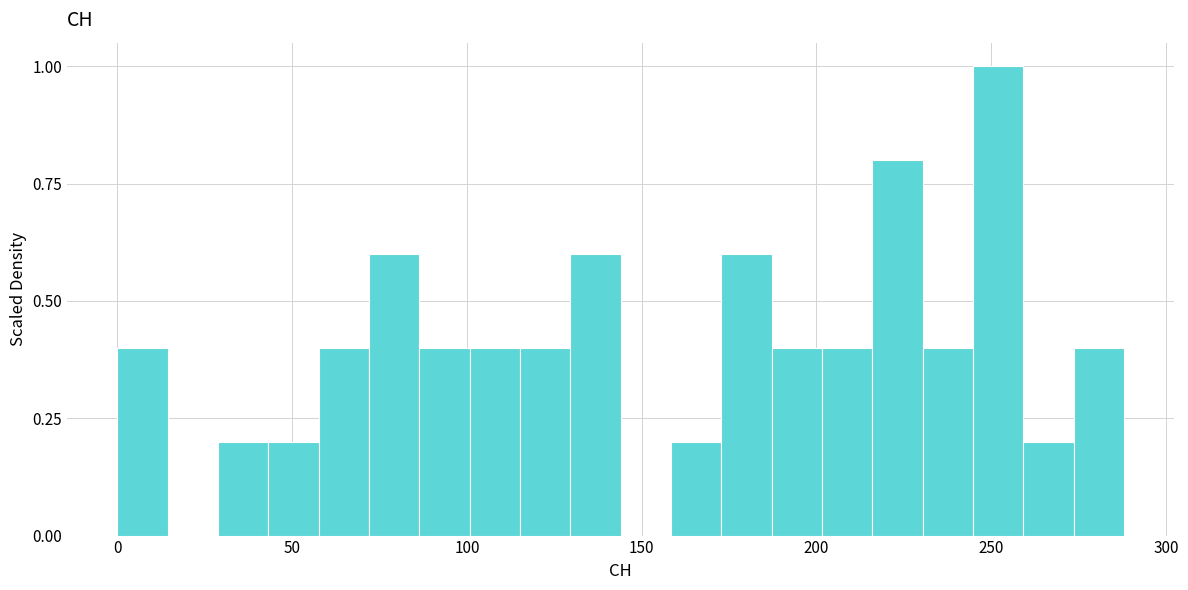

Around what value on the x-axis is the tallest bar? Give the approximate position of its centre, as read against the axis.

250